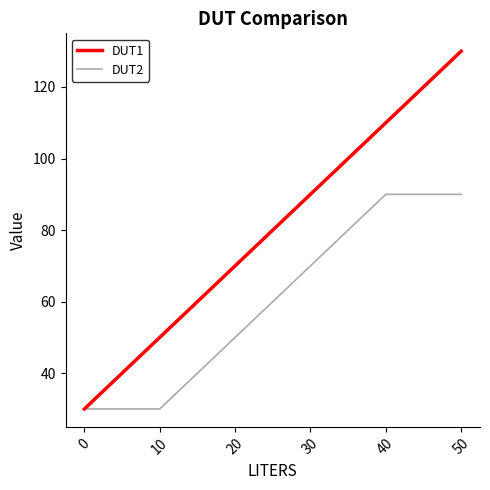

Which series has the largest total across all categories?

DUT1